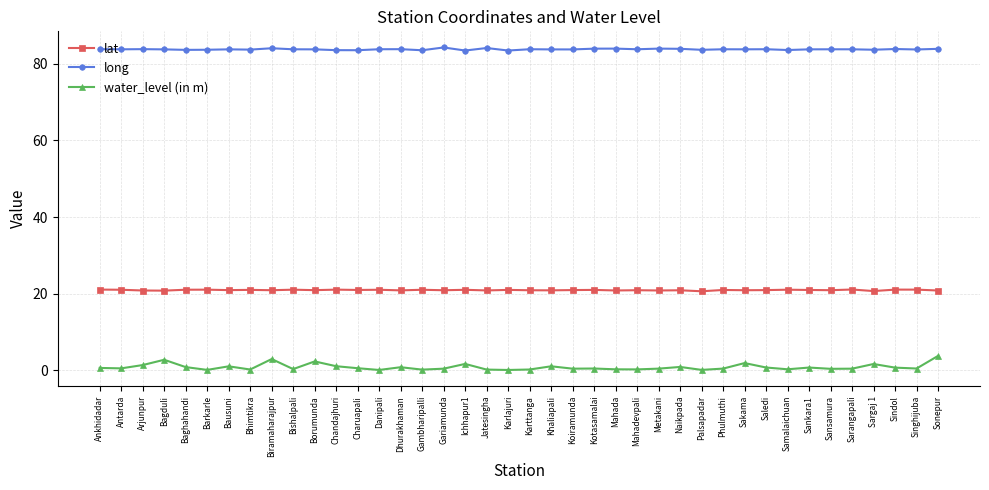

Is the value of water_level (in m) at Sargaj 1 greater than the value of long at Kotasamalai?

No